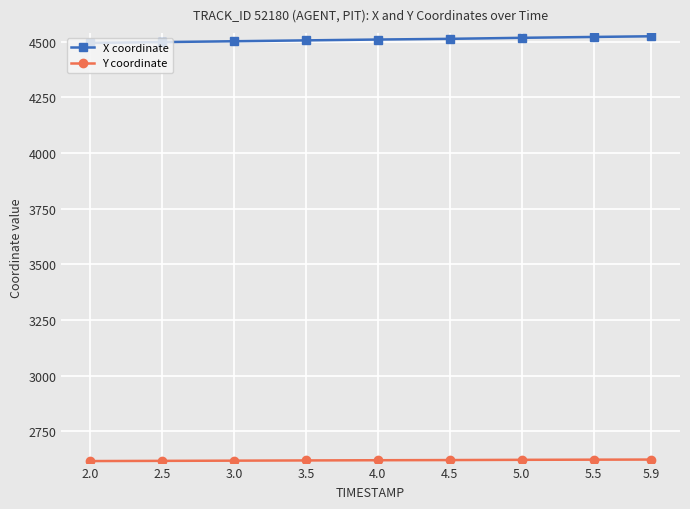

The value of X coordinate at 5.0 is 1265.2. True or false?

False